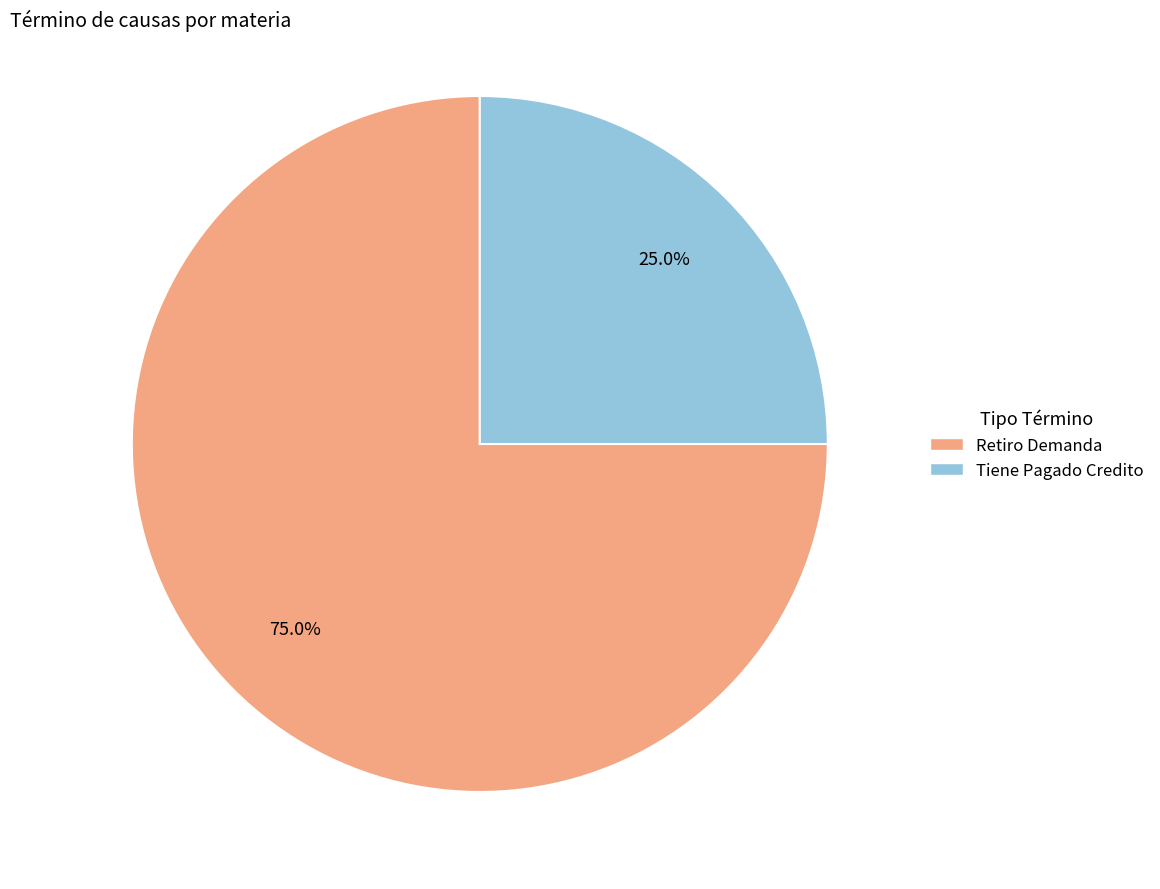

Which slice represents more than half of the pie?

Retiro Demanda